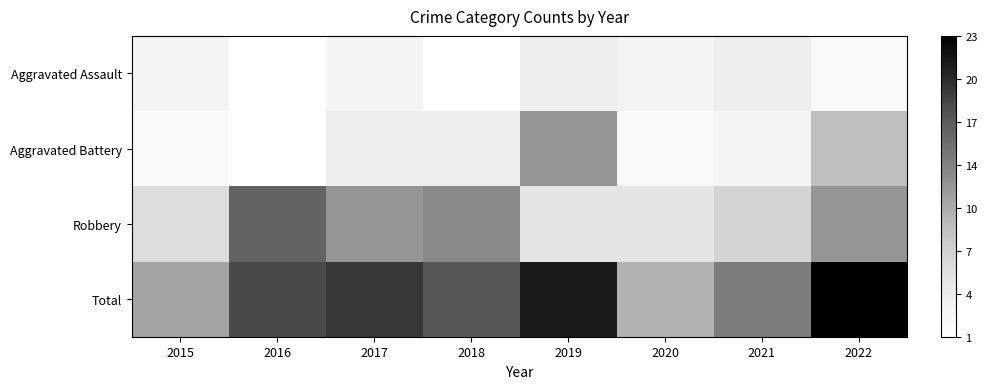

At which label does Aggravated Battery first exceed 4?

2019